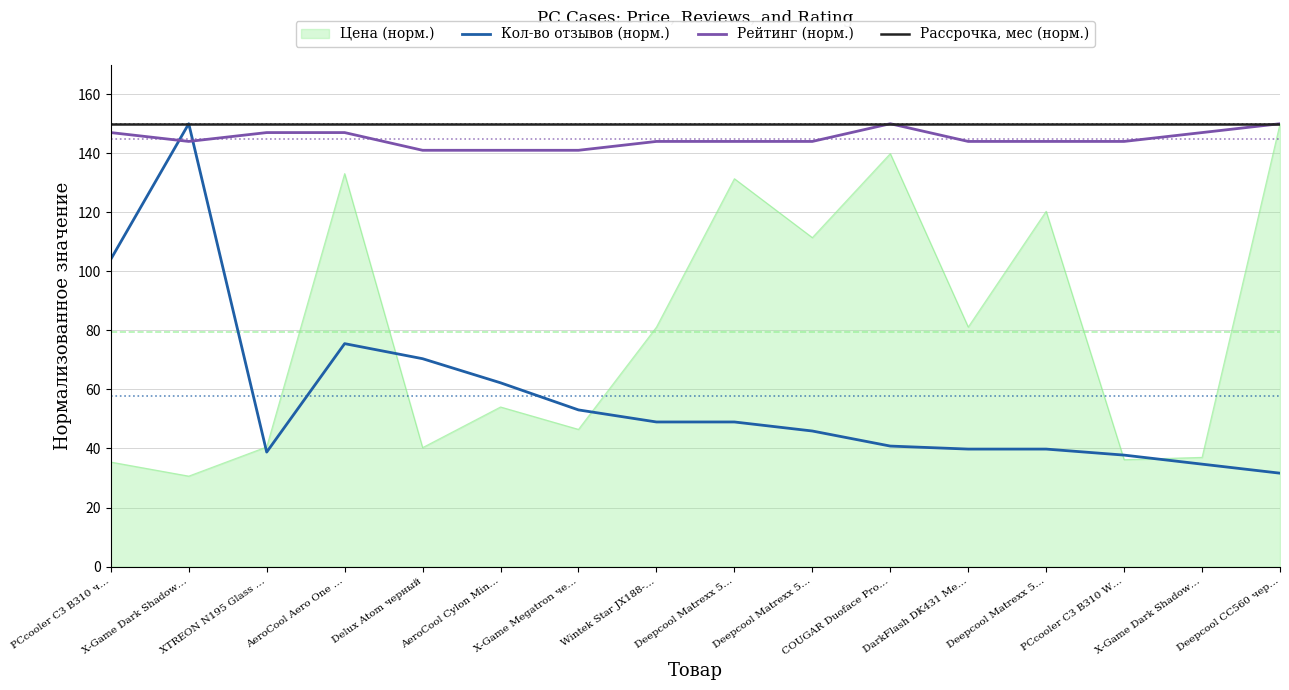

The Кол-во отзывов (норм.) series shows 65.4 at PCcooler C3 B310 W…. True or false?

False